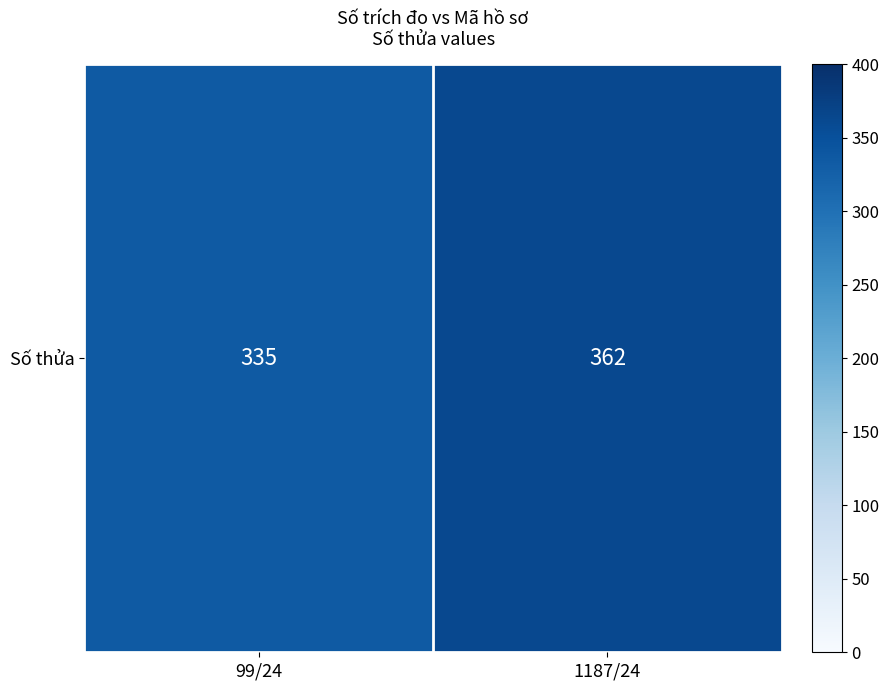

Reading right to left, transcribe all the data shown in this chart.

362	335